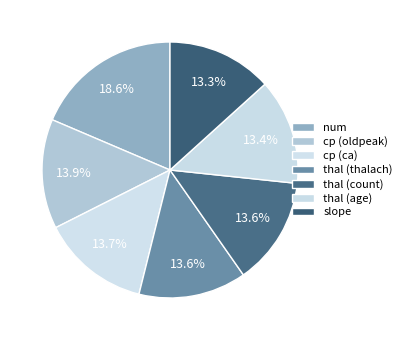

What is the largest slice in the pie chart?

num